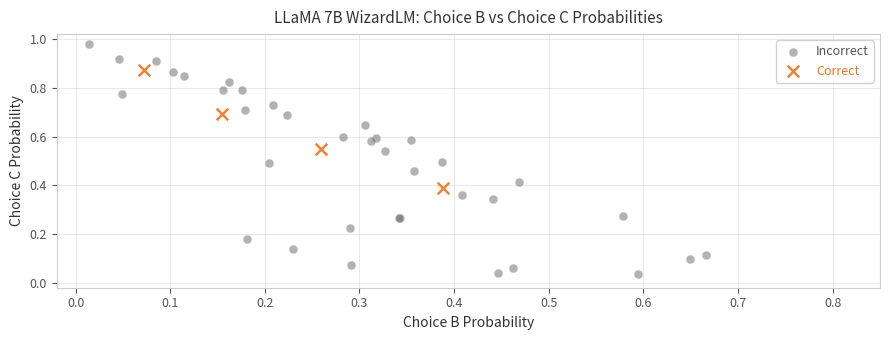

What are all the series names shown in the legend?

Incorrect, Correct